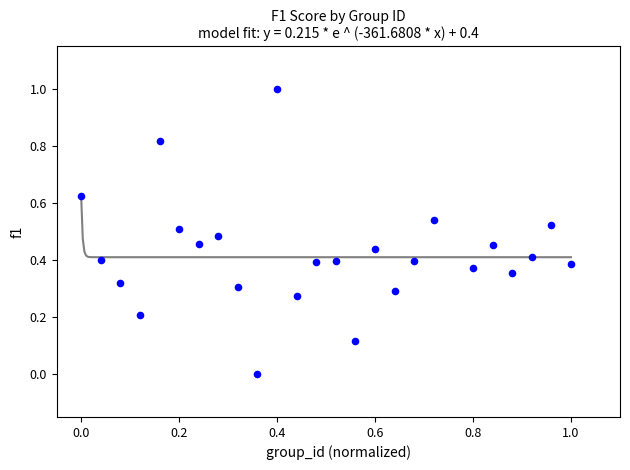

What is the range of X values (max minus min)?

1.0